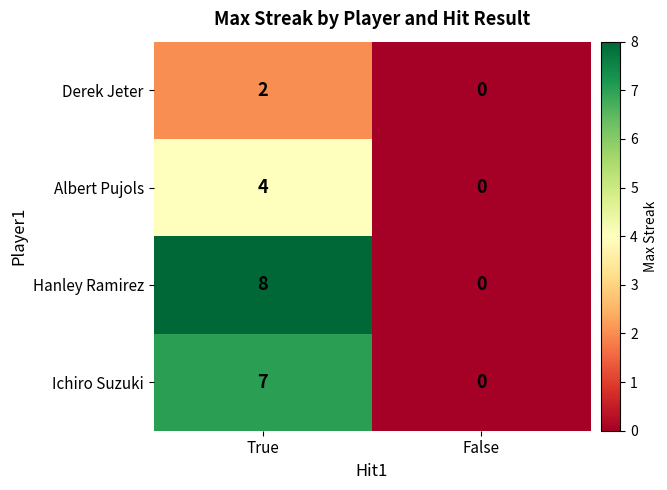

What value does the Albert Pujols series have at True?

4